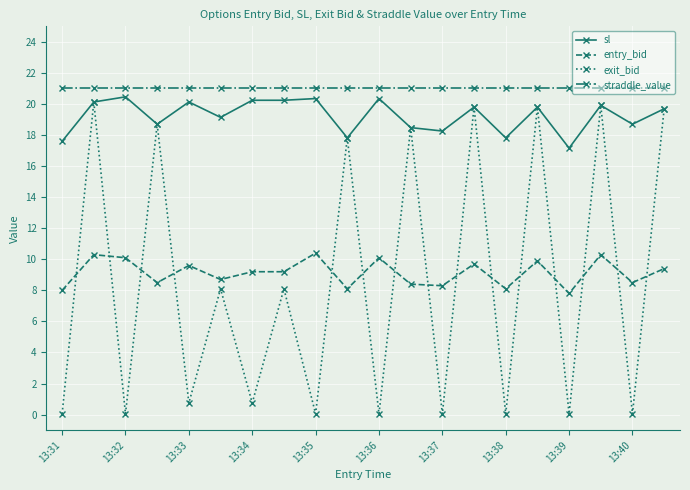

Which series has the widest spread of values?

exit_bid